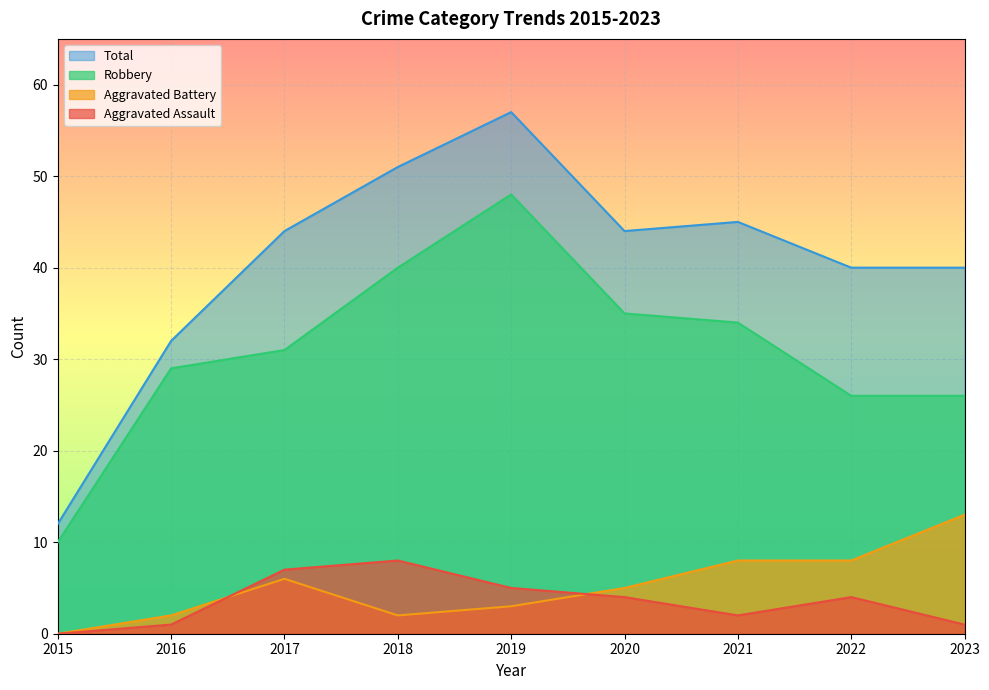

Which series has the largest total across all categories?

Total